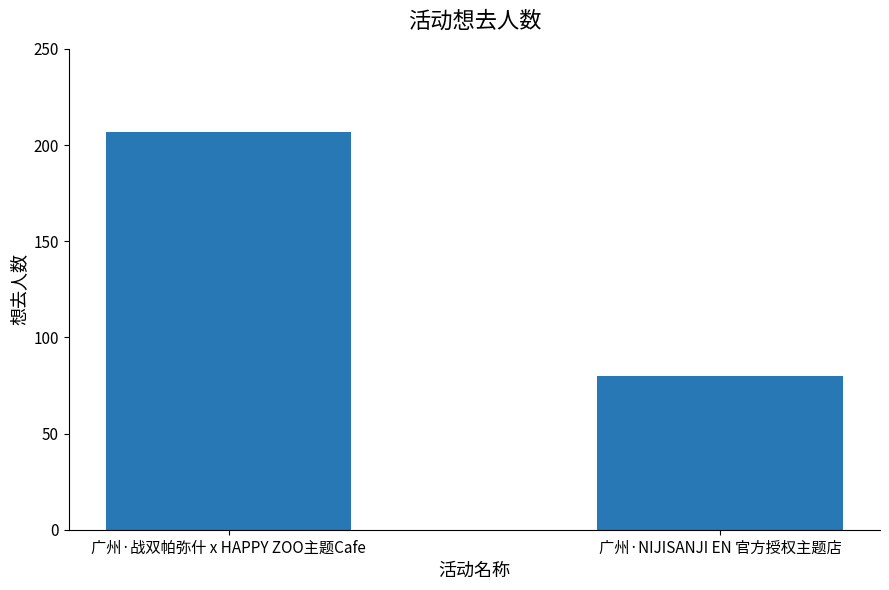

What position from the right is 广州·战双帕弥什 x HAPPY ZOO主题Cafe?

2